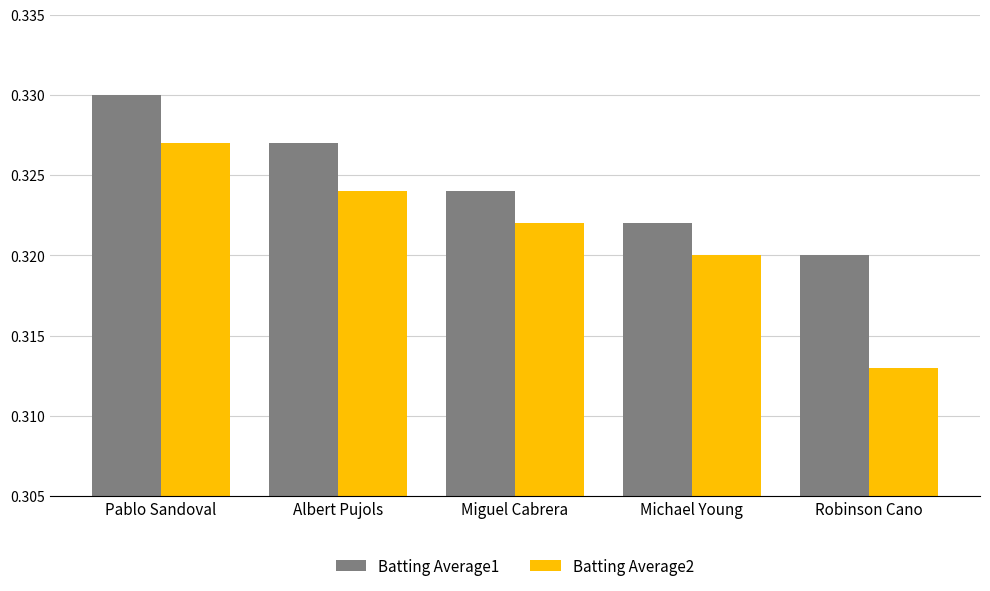

What position from the left is Pablo Sandoval?

1